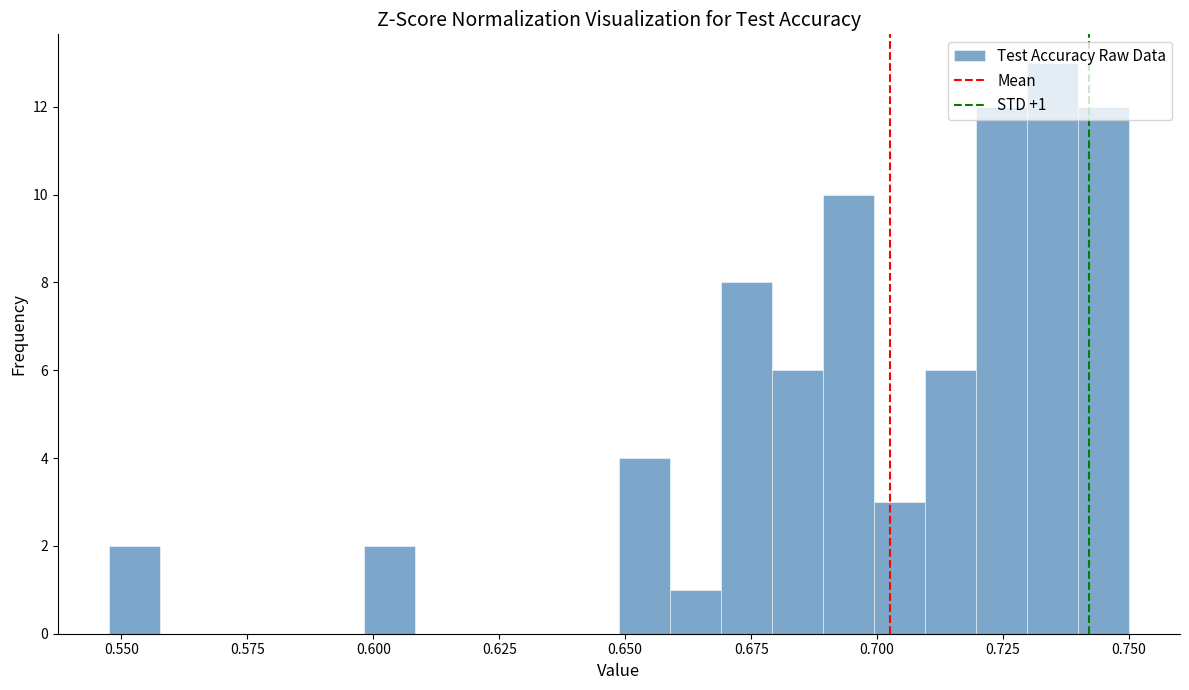

Read against the x-axis, roughly where is the centre of the tallest bar?

0.735